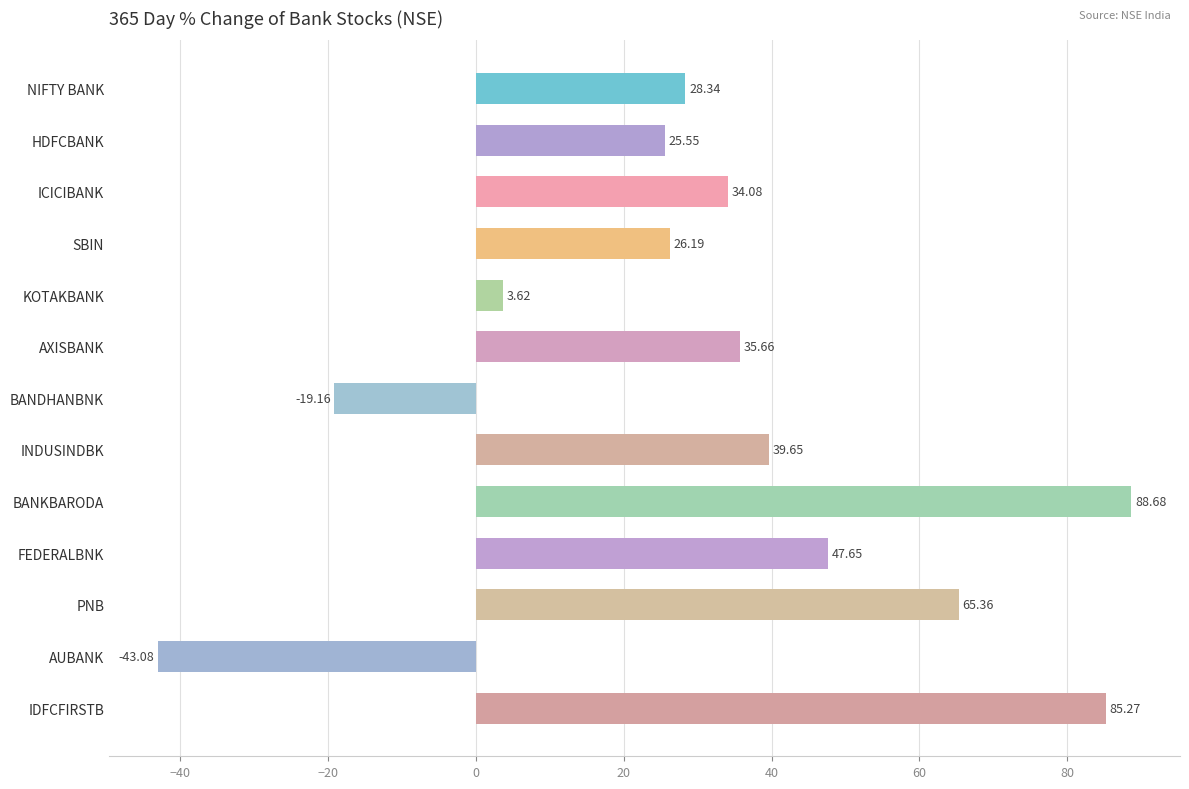

Approximately how many times larger is the value at PNB compared to SBIN?

2.5